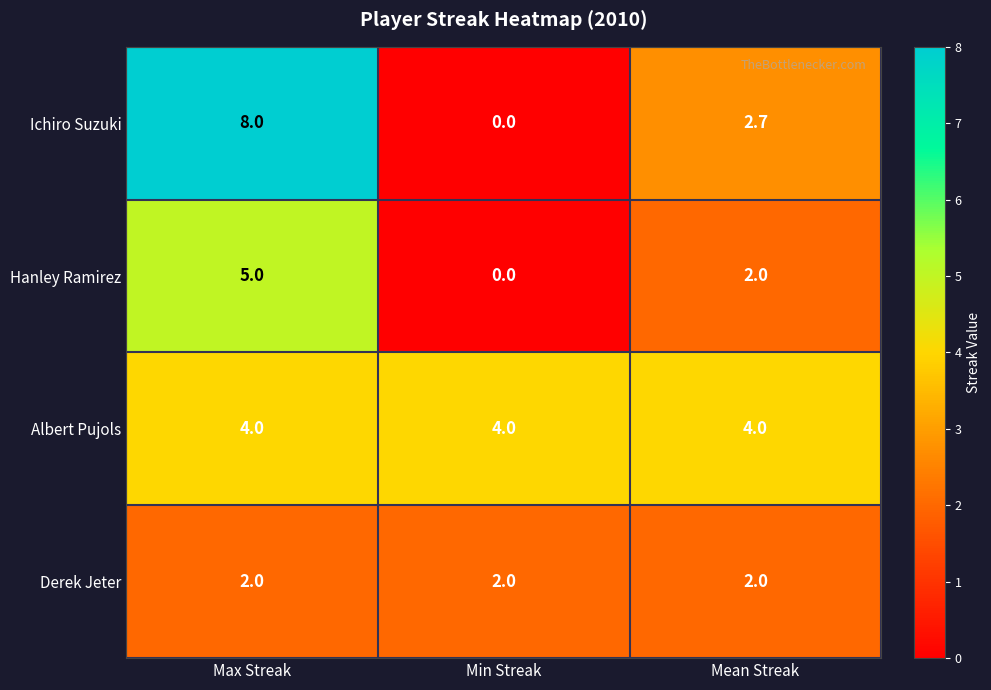

What is the total value across all series at Mean Streak?

10.7